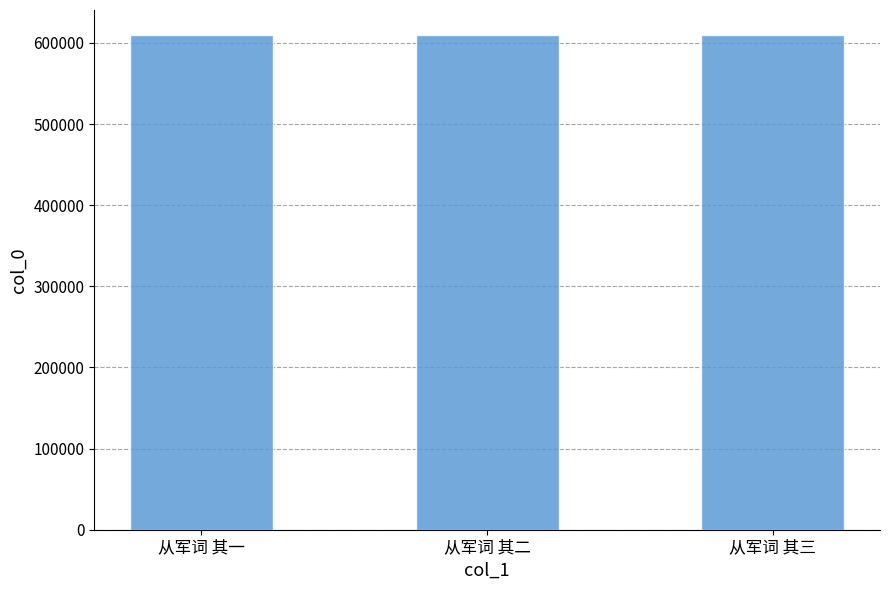

What is the greatest value displayed?

609996